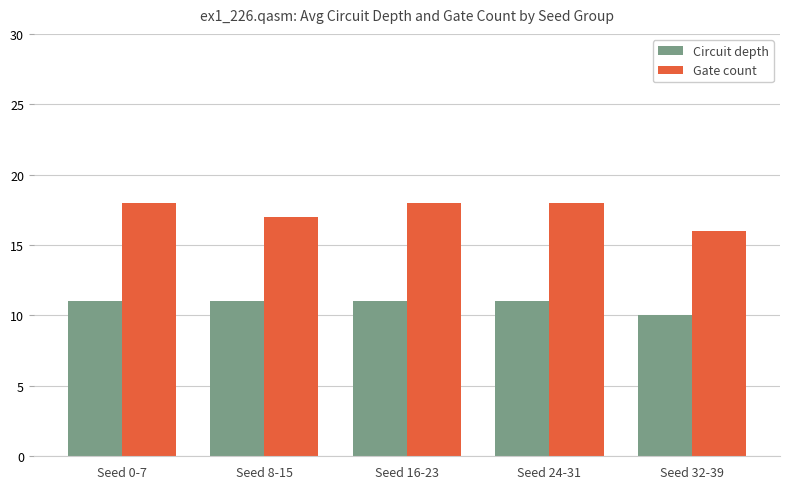

Which series changed the most between Seed 0-7 and Seed 32-39?

Gate count